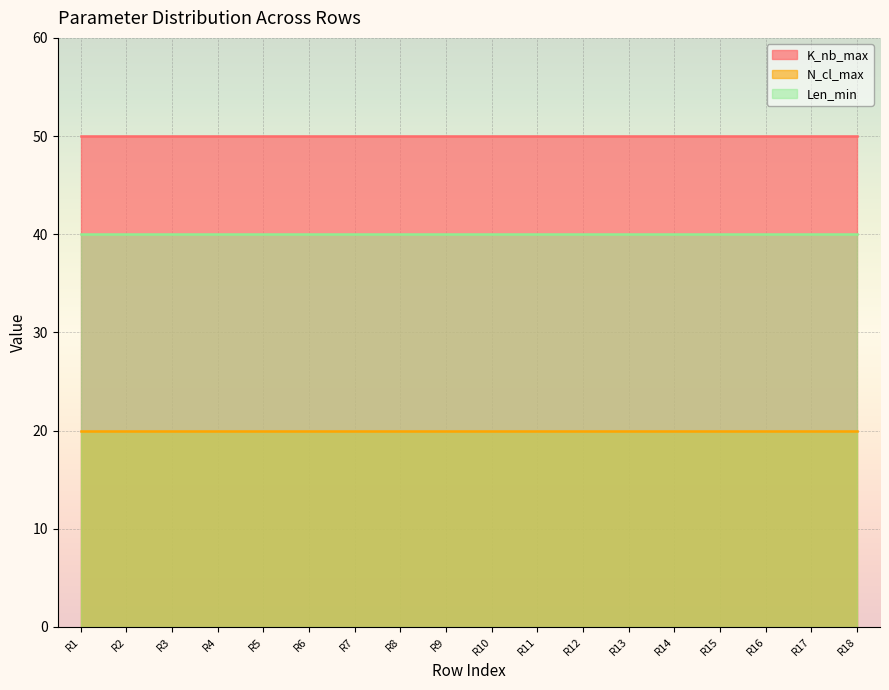

Reading right to left, list all the values displayed in this chart.

K_nb_max: 50	50	50	50	50	50	50	50	50	50	50	50	50	50	50	50	50	50
N_cl_max: 20	20	20	20	20	20	20	20	20	20	20	20	20	20	20	20	20	20
Len_min: 40	40	40	40	40	40	40	40	40	40	40	40	40	40	40	40	40	40